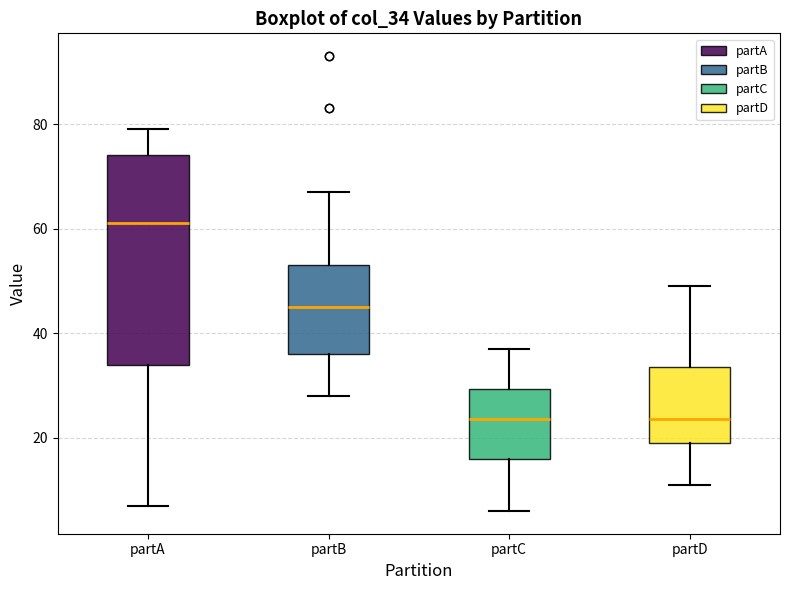

Which box is the tallest, from its lower edge to its upper edge?

partA